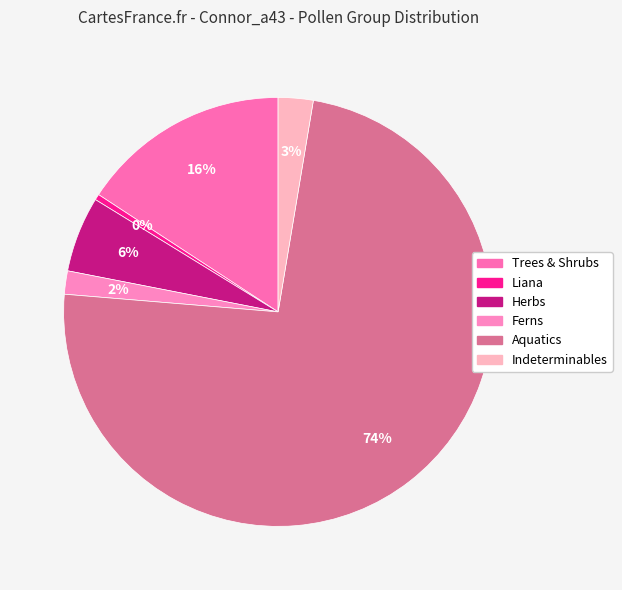

How many segments does this pie chart have?

6